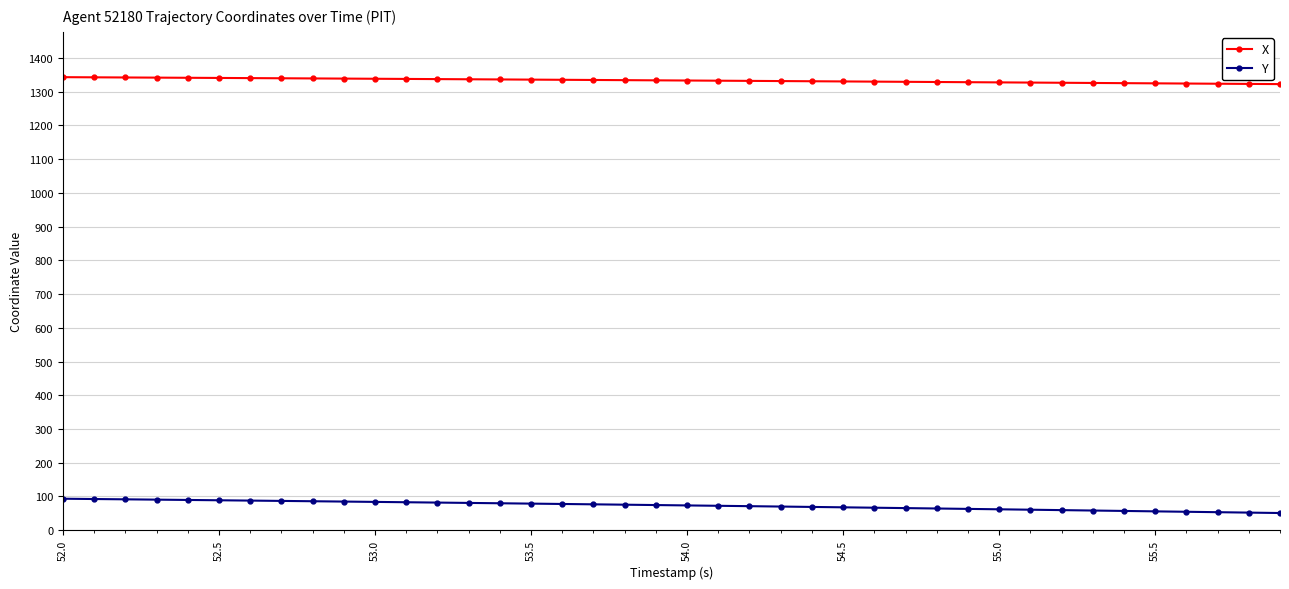

What is the value of the X point at the 32nd from the left?

1326.8